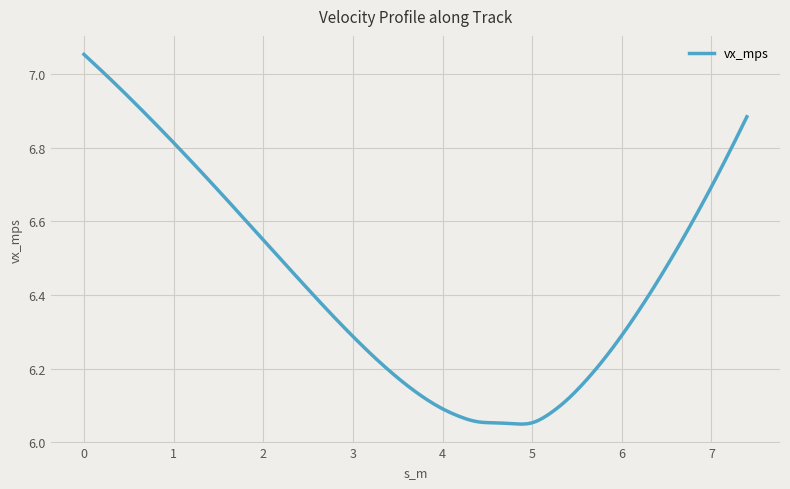

What is the difference between the maximum and minimum values?

1.0